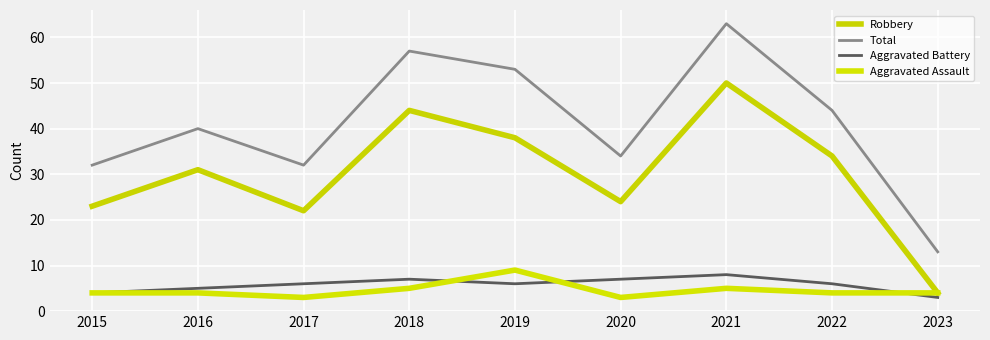

Where is the first local maximum for Aggravated Assault?

2019